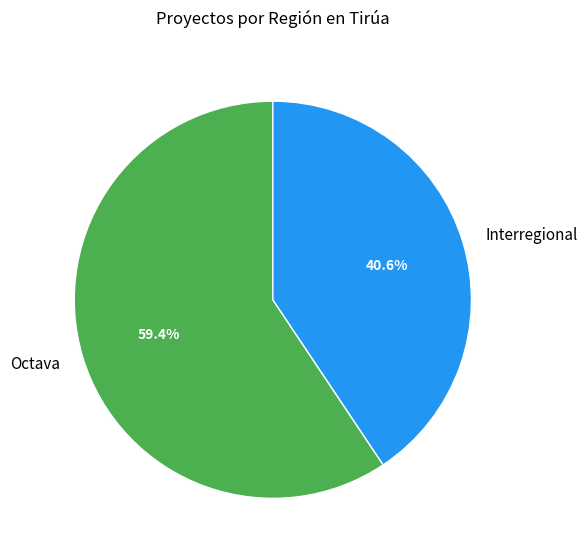

Is there any slice that represents more than half of the pie?

Yes